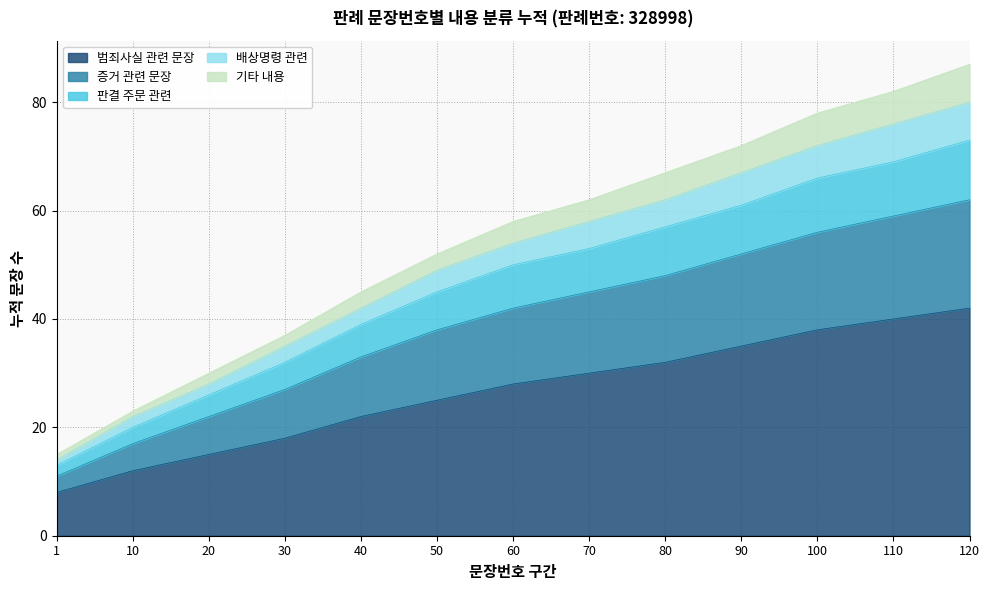

The value of 범죄사실 관련 문장 at 50 is 25. True or false?

True